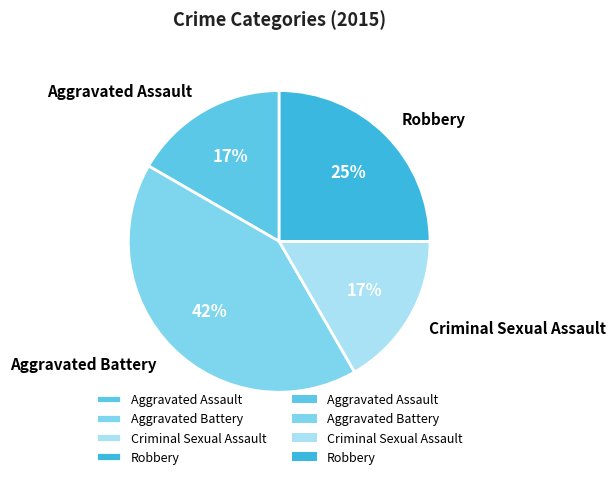

How many segments does this pie chart have?

4